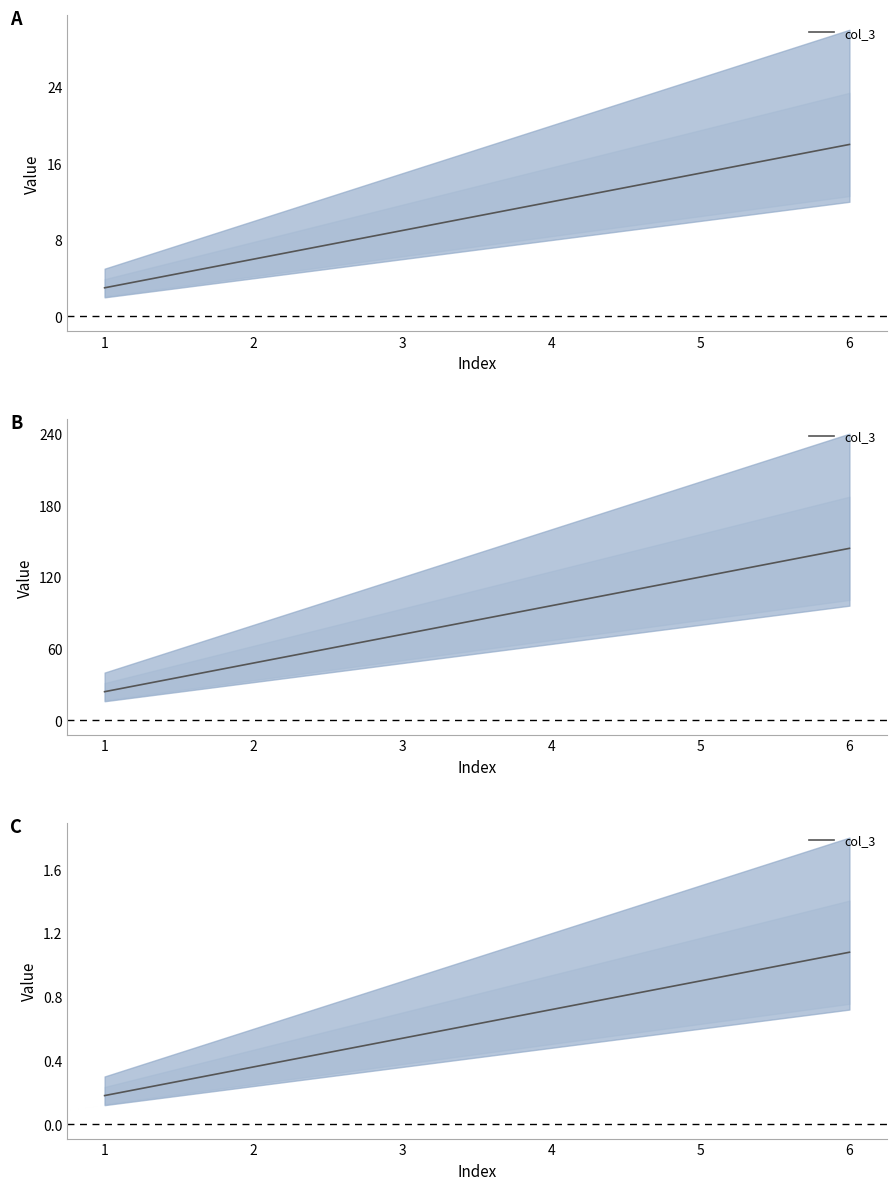

How many categories are shown in the chart?

6